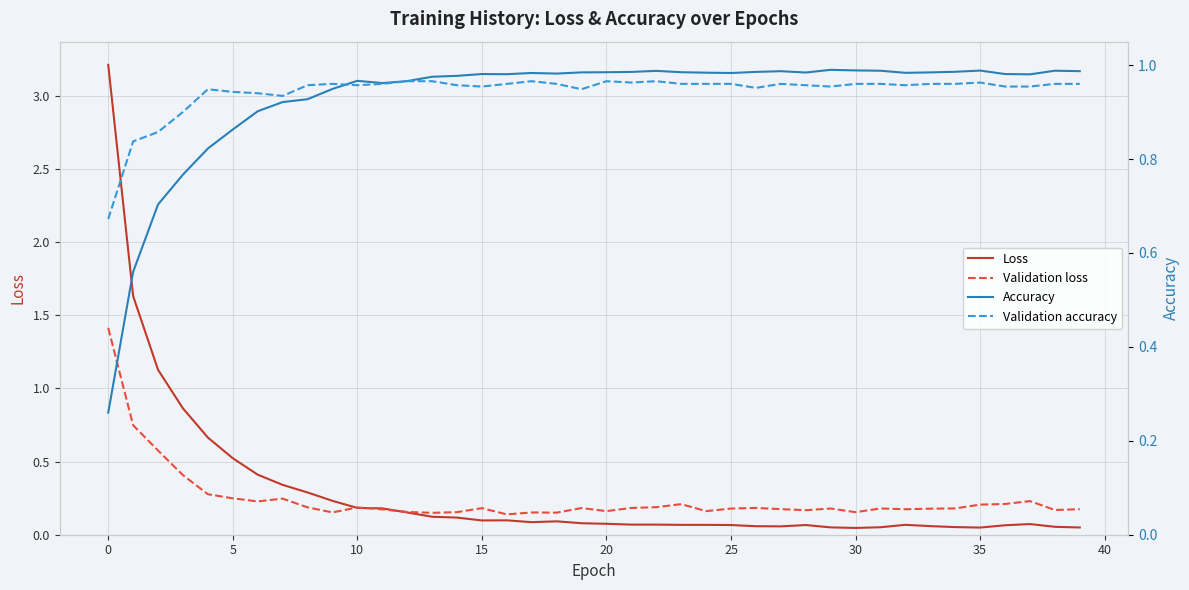

True or false: Loss and Validation loss intersect in this chart.

True